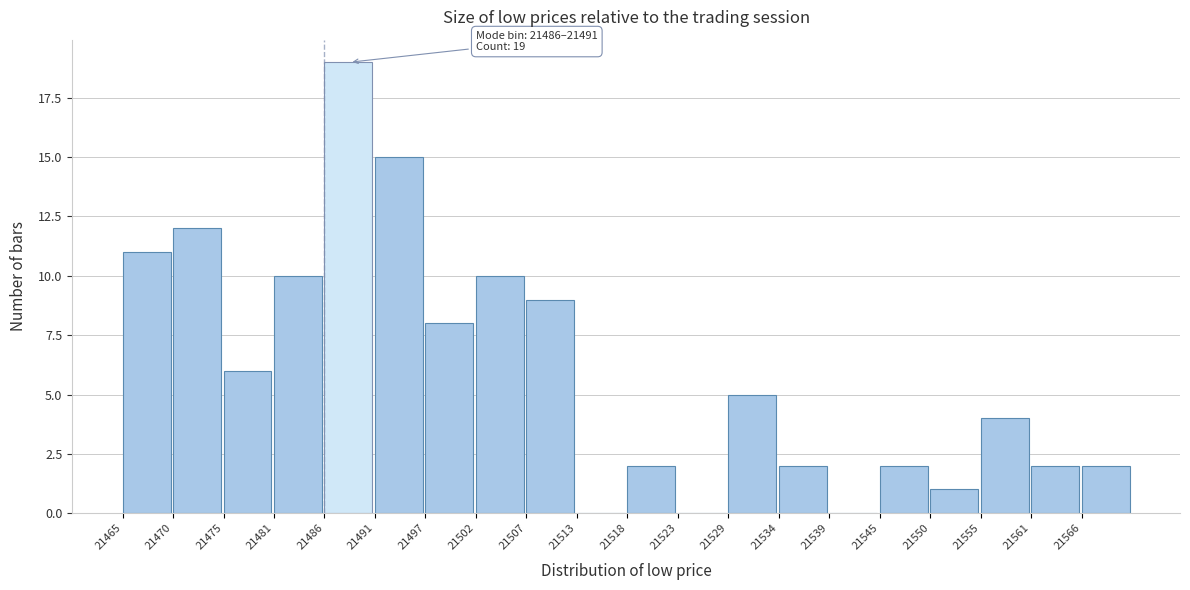

Which range on the x-axis has the tallest bar?

21486 to 21492